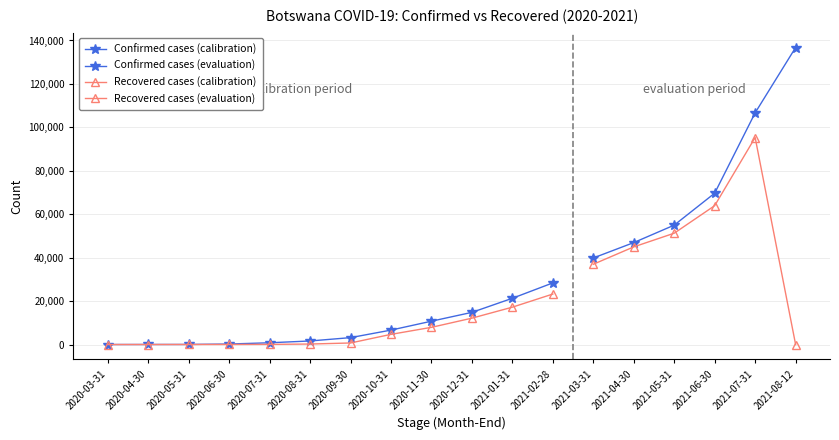

Reading right to left, what are all the values shown in this chart?

Confirmed: 136758	106690	69680	54973	46934	39848	28371	21293	14805	10742	6642	3172	1633	804	227	35	23	4
Recovered: 0	95323	63932	51259	44960	36958	23244	17198	12136	7912	4676	710	224	63	28	20	5	0